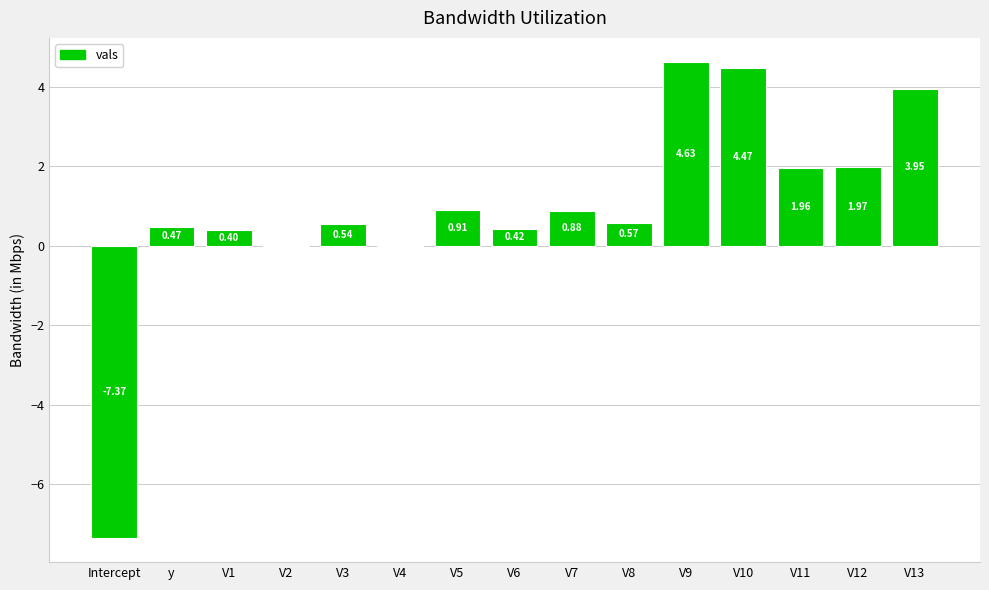

Where does the data first go above 0?

y